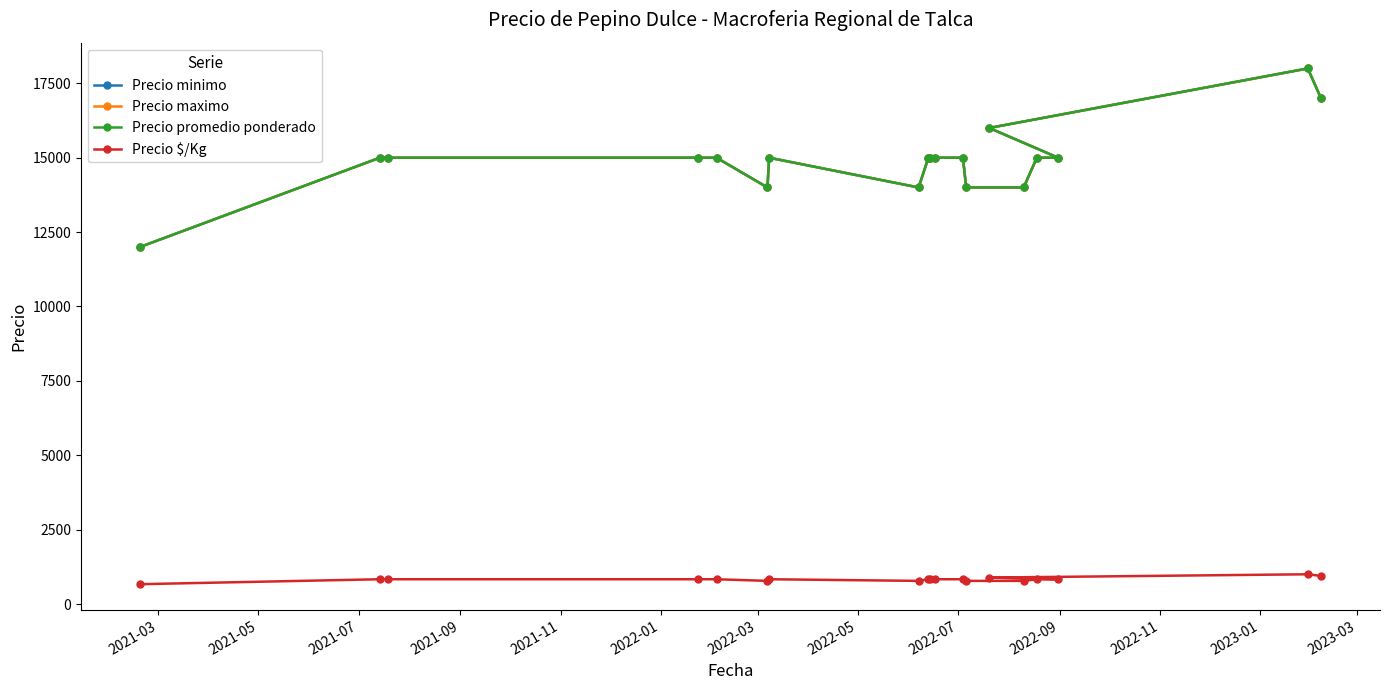

At how many categories does at least one series exceed 16893?

2